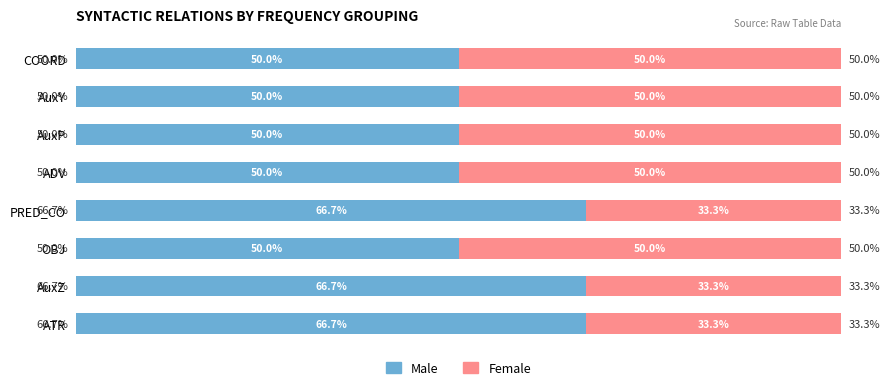

What are all the series names shown in the legend?

Male, Female